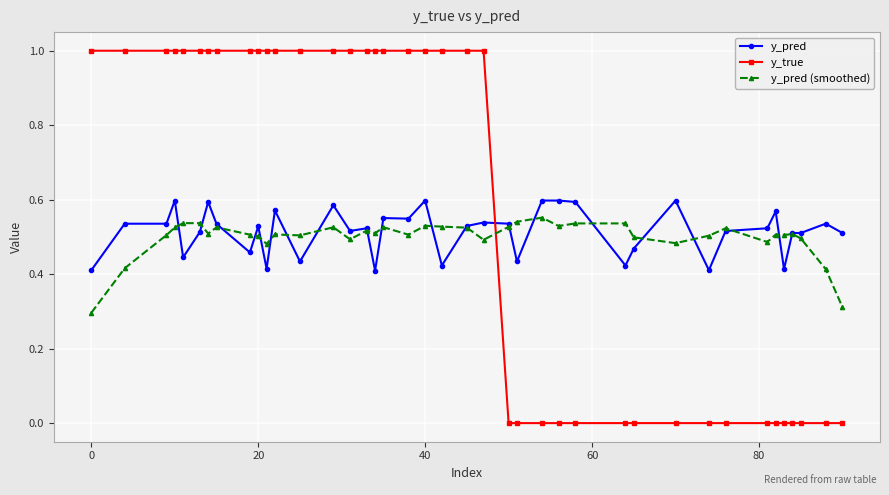

What is the value of the y_true point at the 6th from the left?

1.0